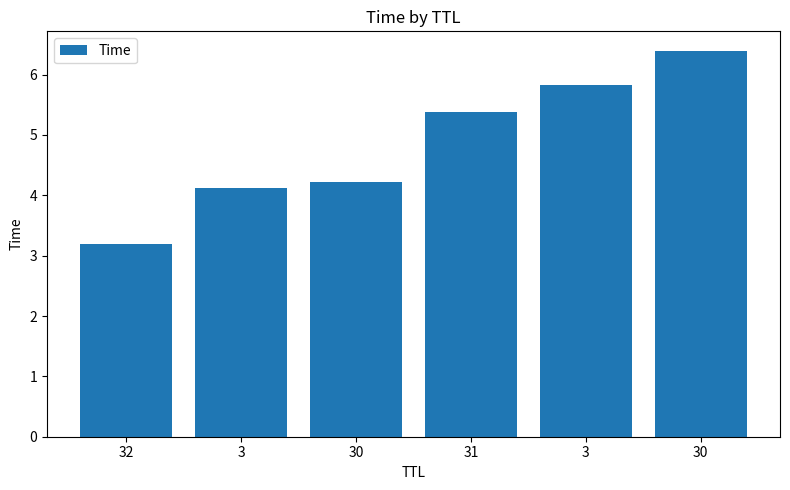

At which label is the value closest to 4?

3